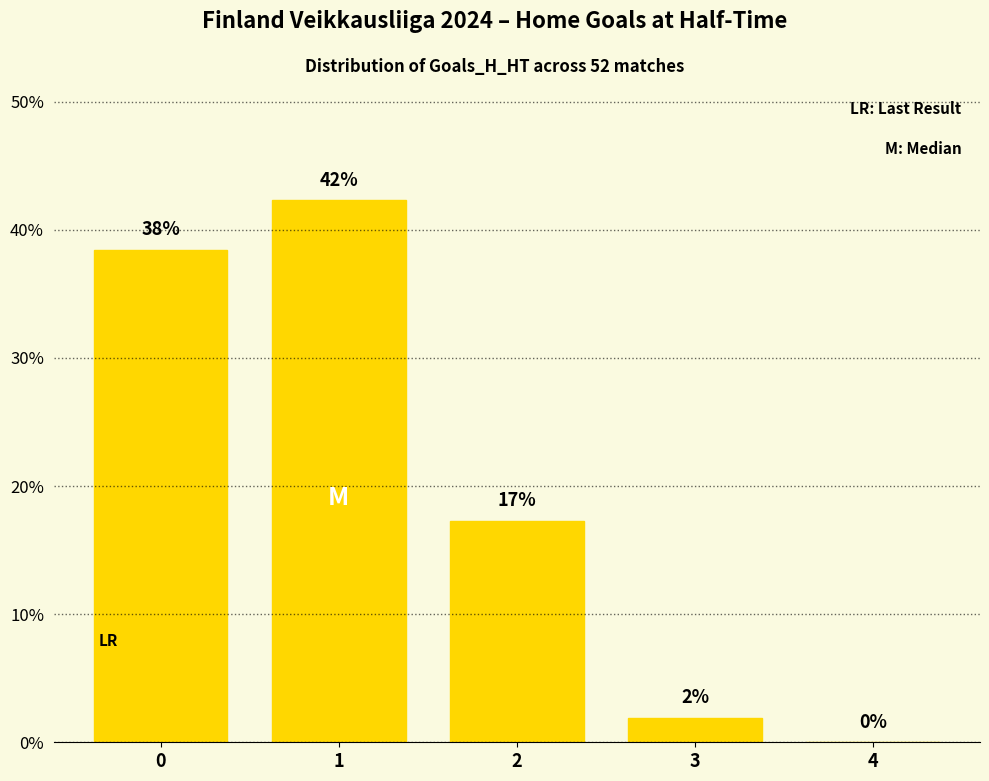

At which category does the chart reach its peak across all series?

1